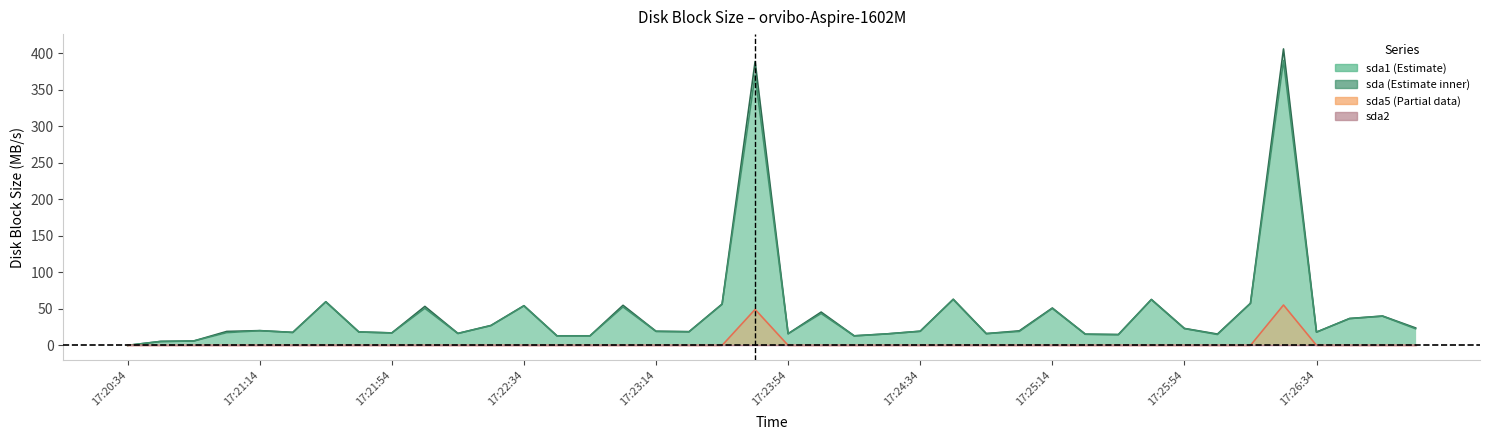

How many data points in sda5 line are above 0?

2